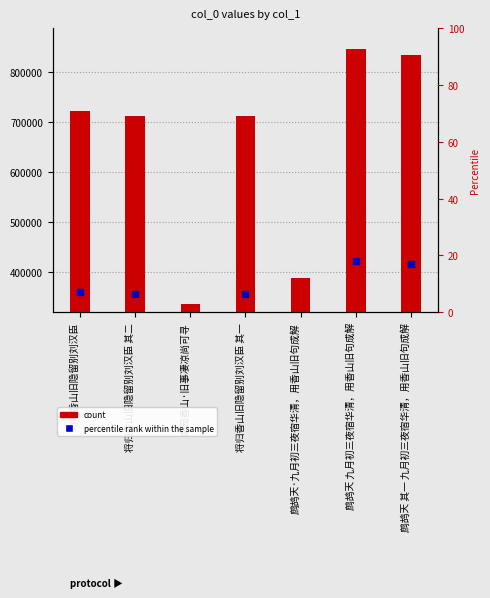

Are the bars horizontal?

No